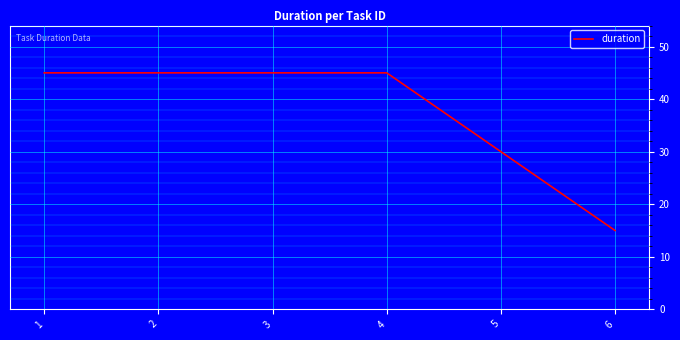

Where is the data nearest to the value 30?

5